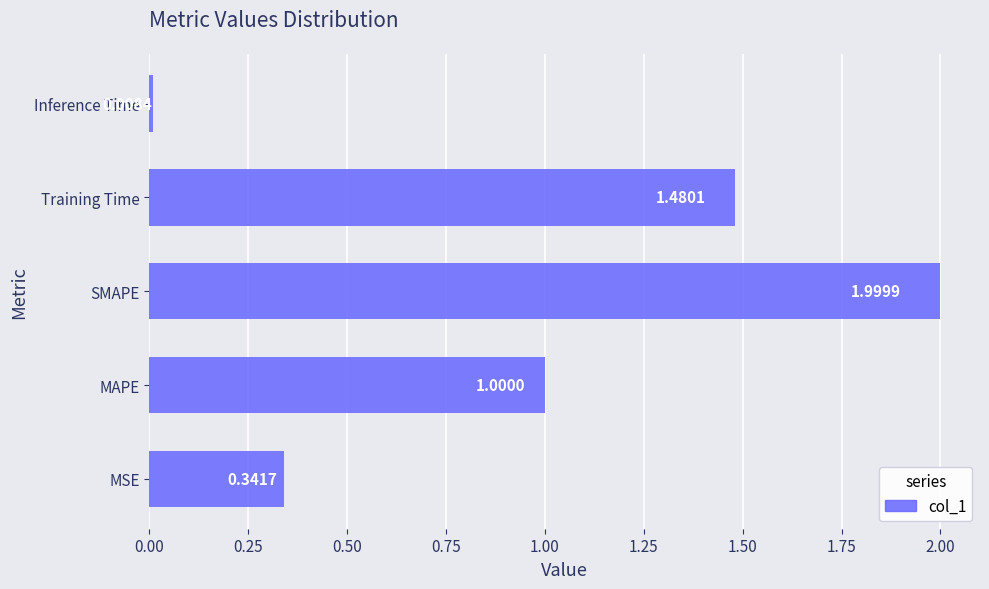

At which label is the value closest to 1?

MAPE